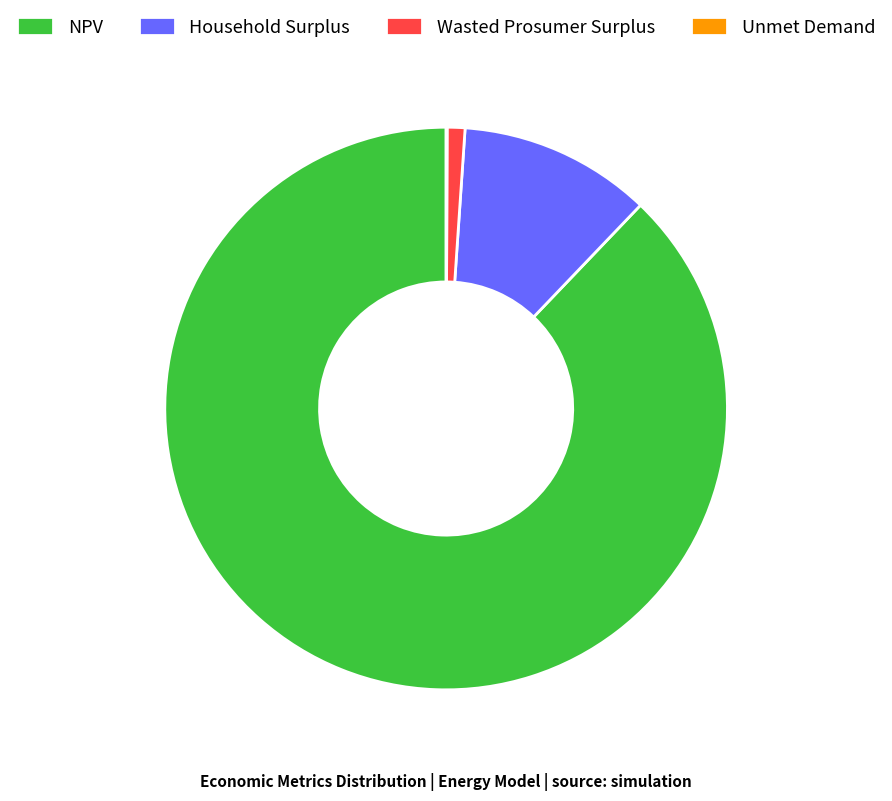

Which slice represents more than half of the pie?

NPV